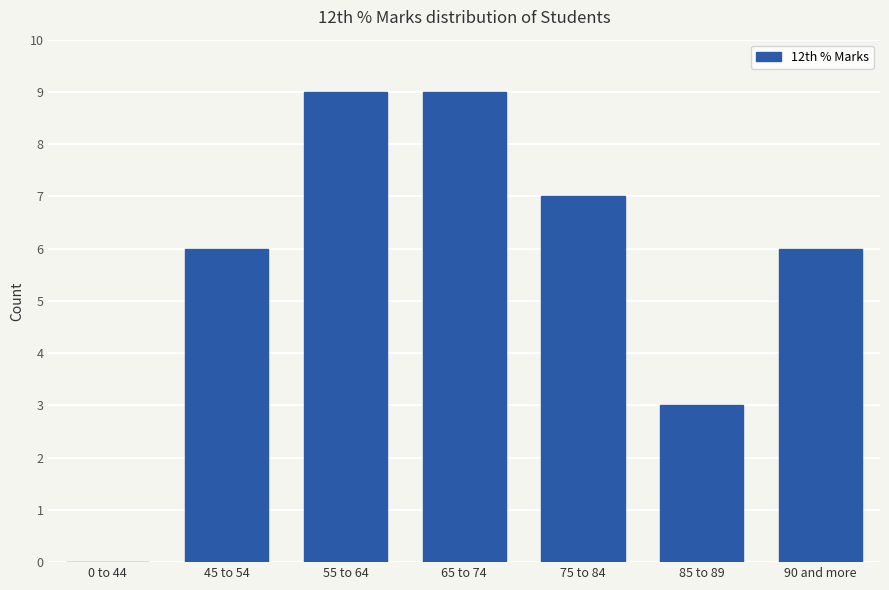

Reading left to right, extract all data points from this chart.

0	6	9	9	7	3	6